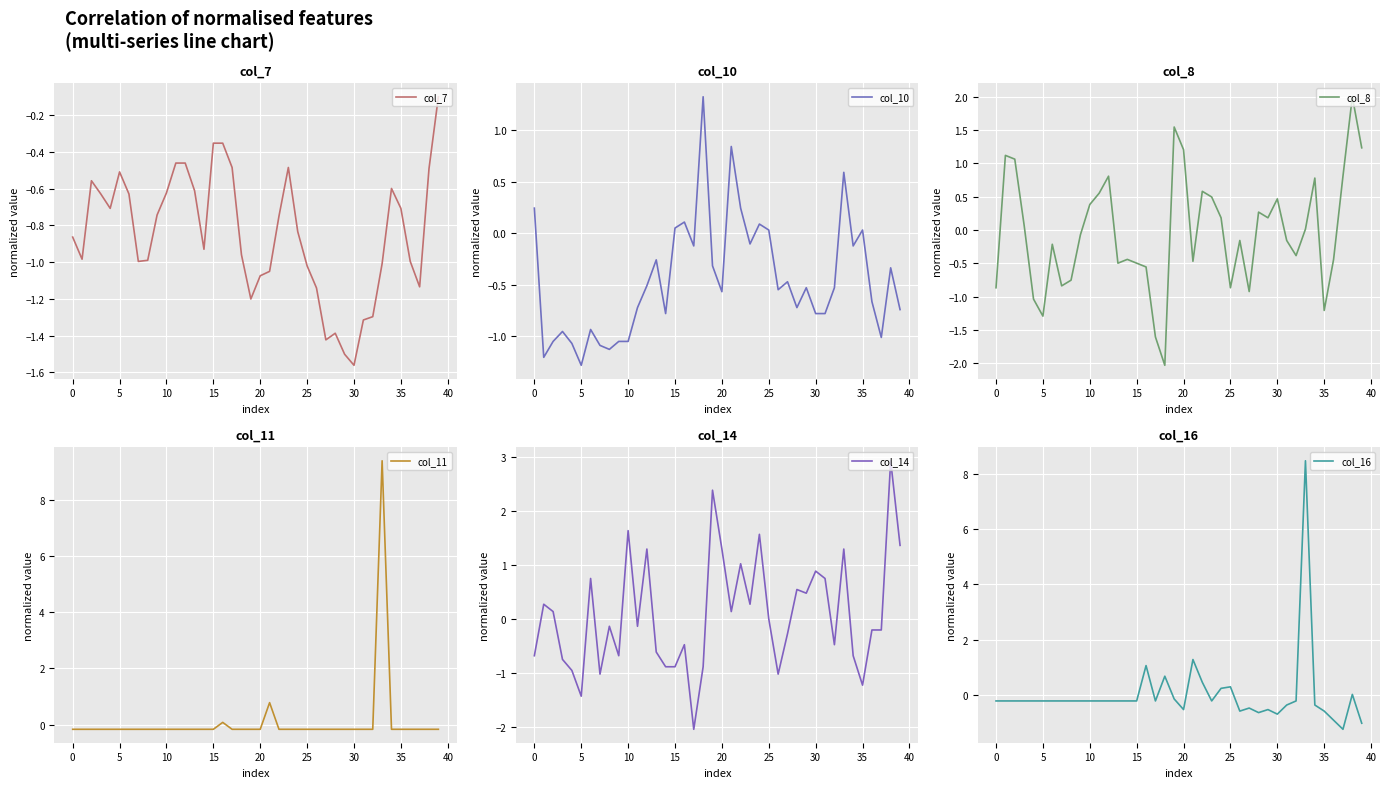

What is the difference between the maximum and minimum values in the col_10 series?

2.6